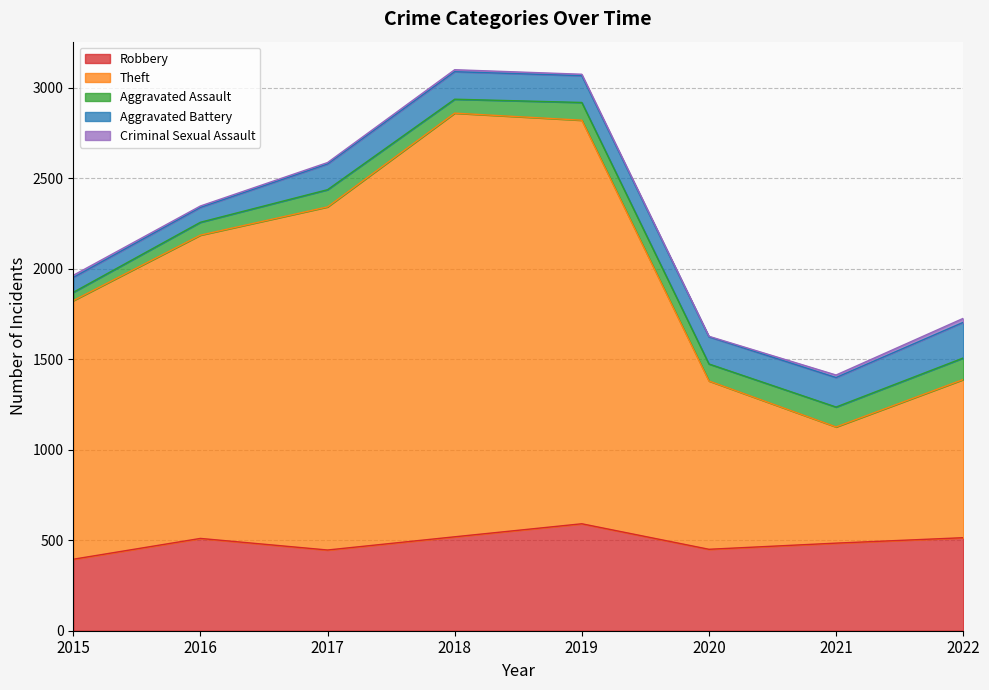

At how many categories does at least one series exceed 988?

5